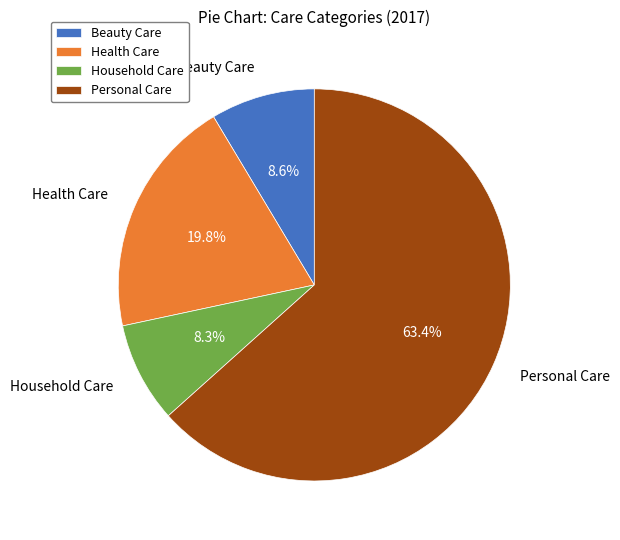

Which category has the biggest portion of the pie?

Personal Care